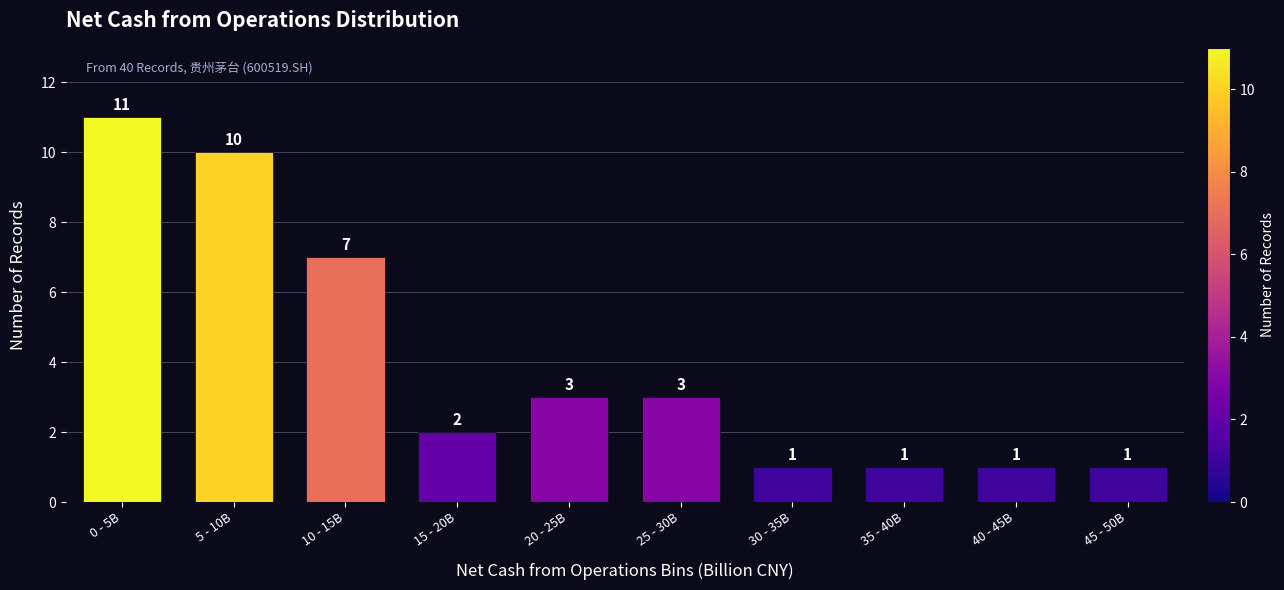

Reading left to right, extract all data points from this chart.

0 - 5B=11	5 - 10B=10	10 - 15B=7	15 - 20B=2	20 - 25B=3	25 - 30B=3	30 - 35B=1	35 - 40B=1	40 - 45B=1	45 - 50B=1